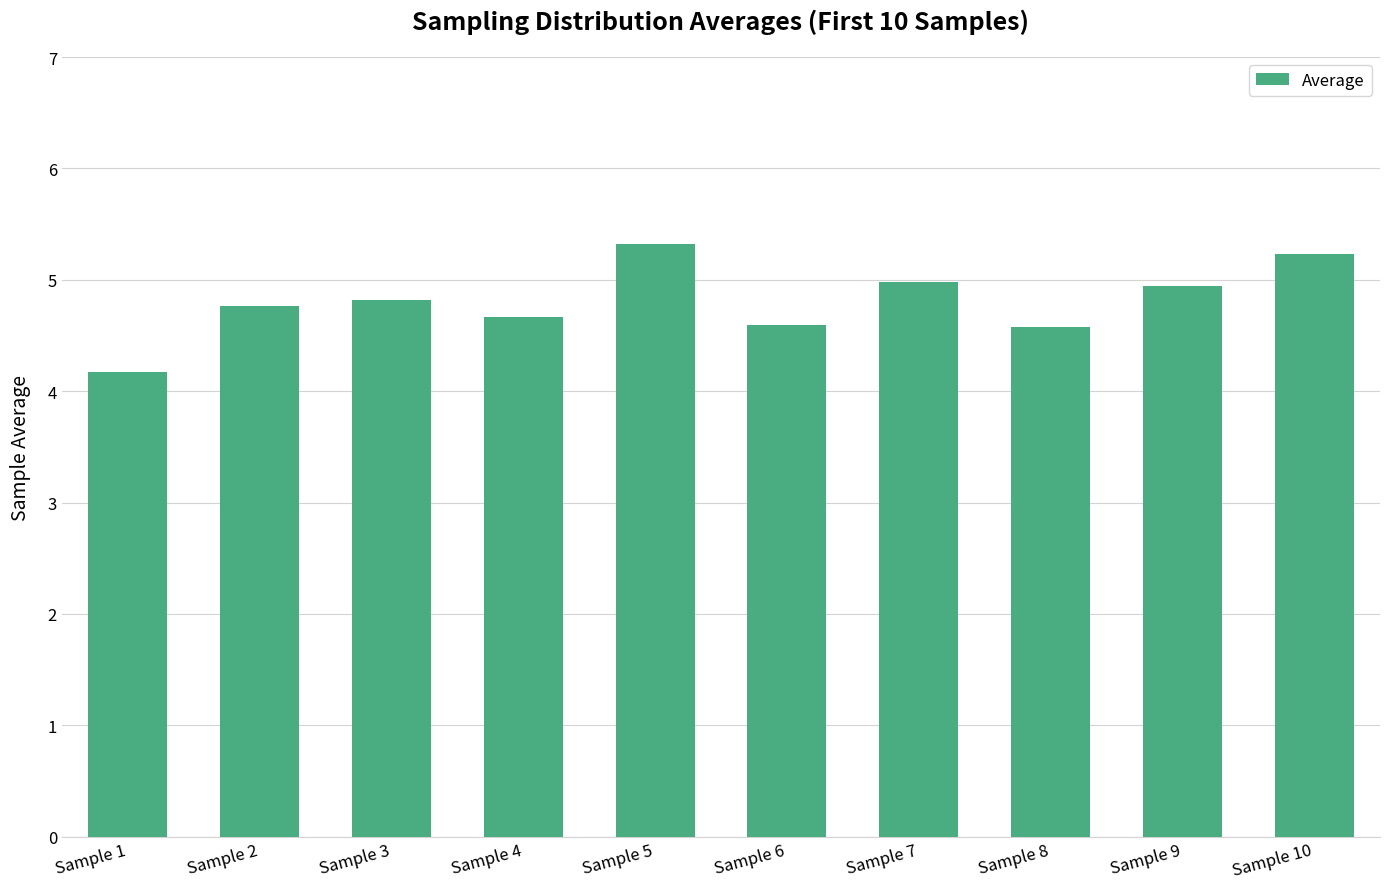

Are the bars grouped side by side (vs. stacked)?

No